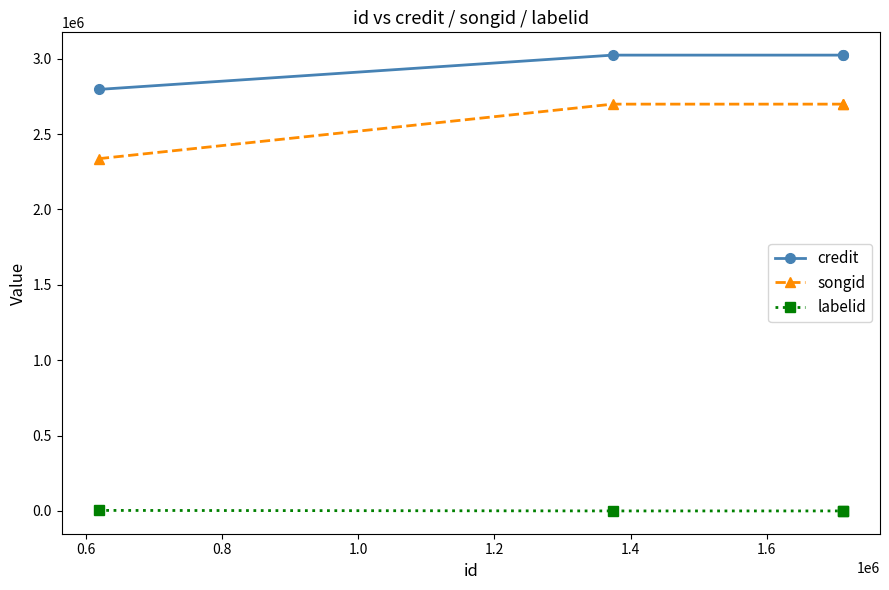

True or false: songid and labelid intersect in this chart.

False